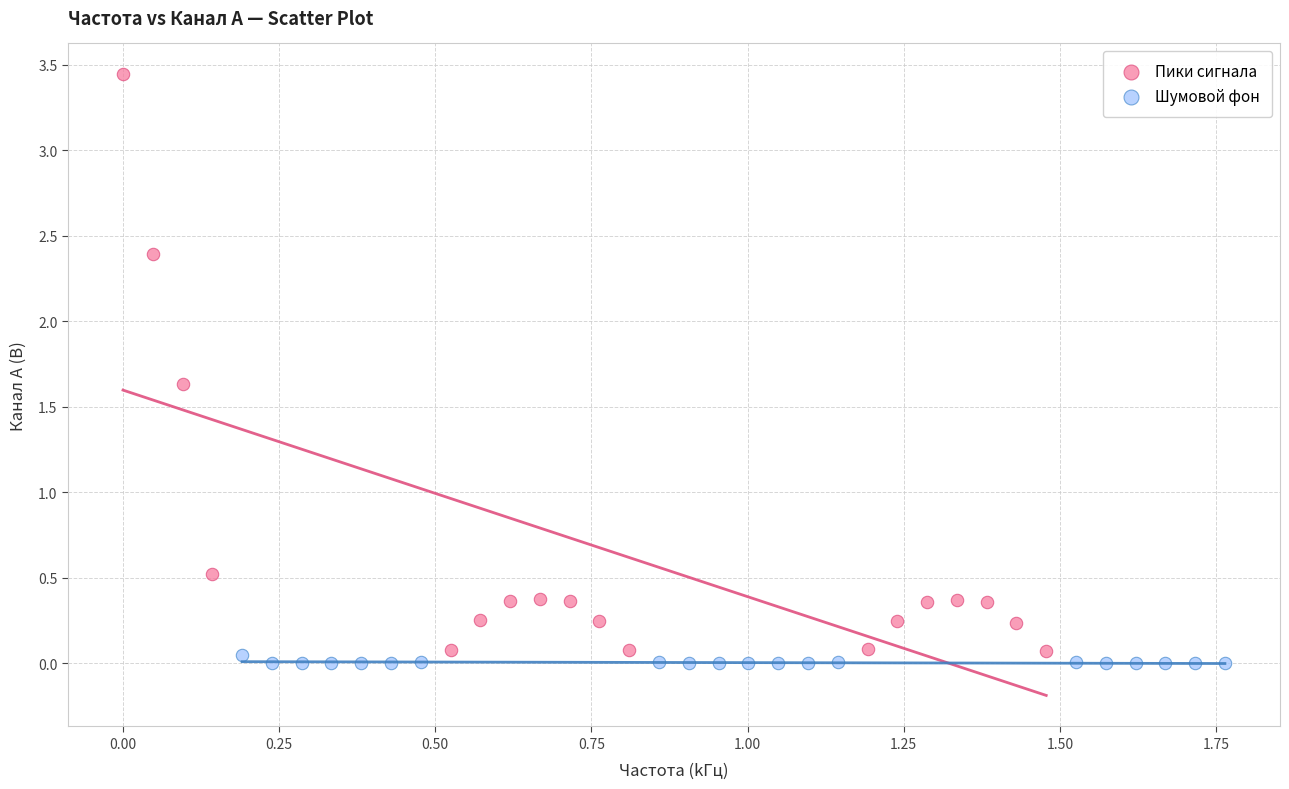

What are all the series names shown in the legend?

Пики сигнала, Шумовой фон